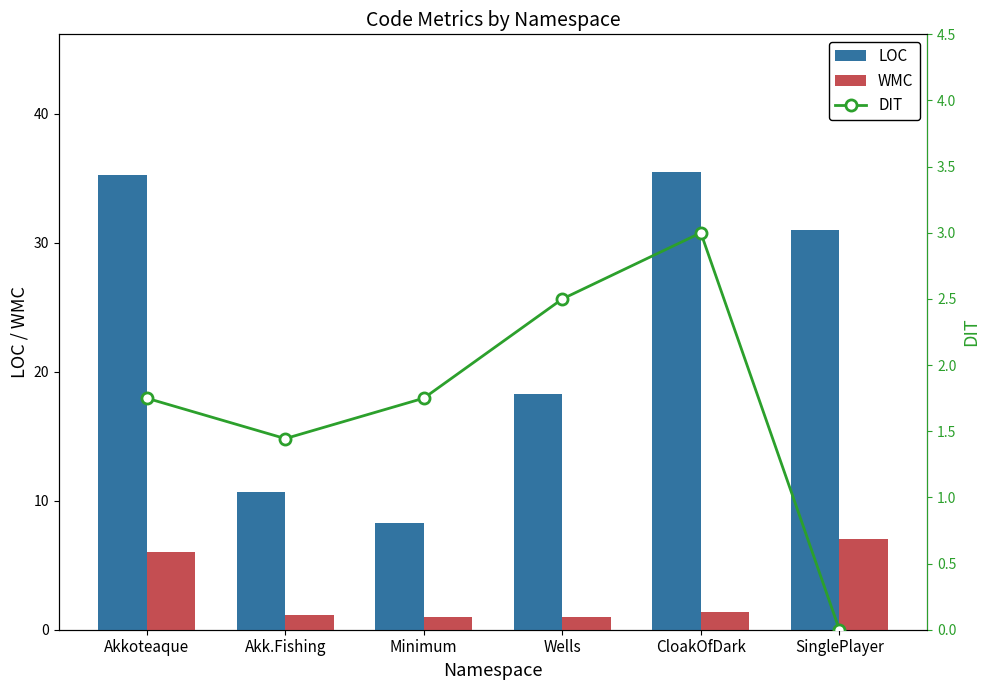

How many data points in DIT are above 1?

5